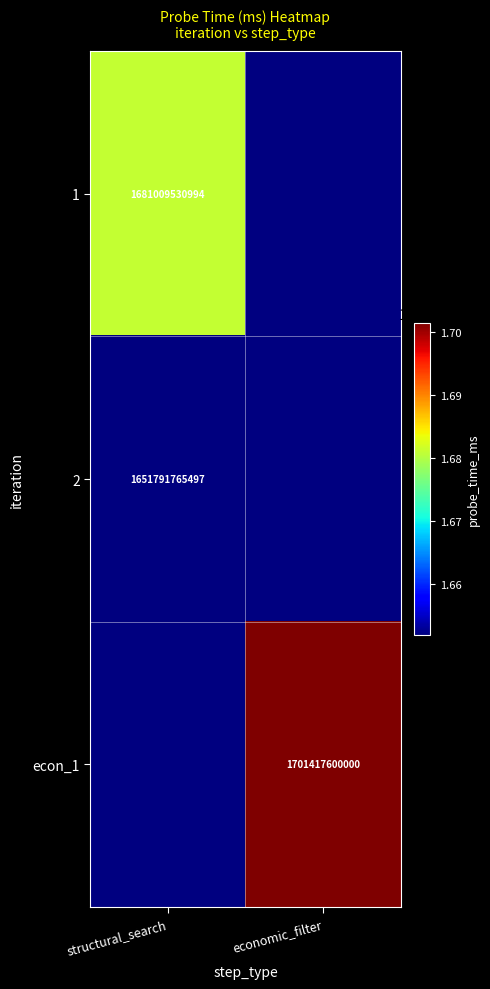

Which category has the lowest value across all series?

structural_search